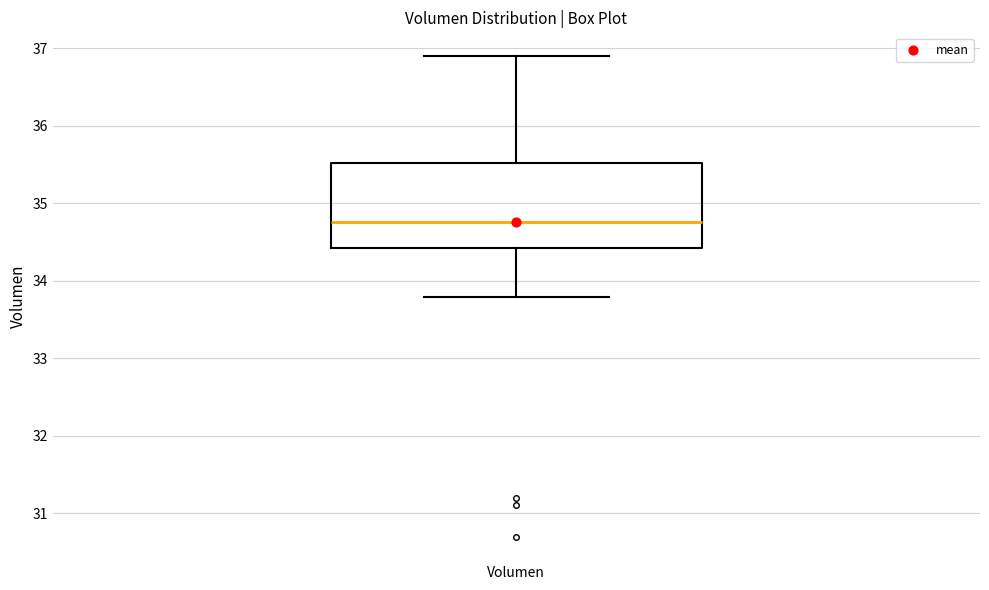

Transcribe this box plot: give where the median line is, the range the box spans, and where the two whiskers end, as read against the y-axis. The values are not printed on the chart, so give them approximately, as read against the axis.

median 34.8, box 34.4 to 35.5, whiskers 33.8 to 36.9